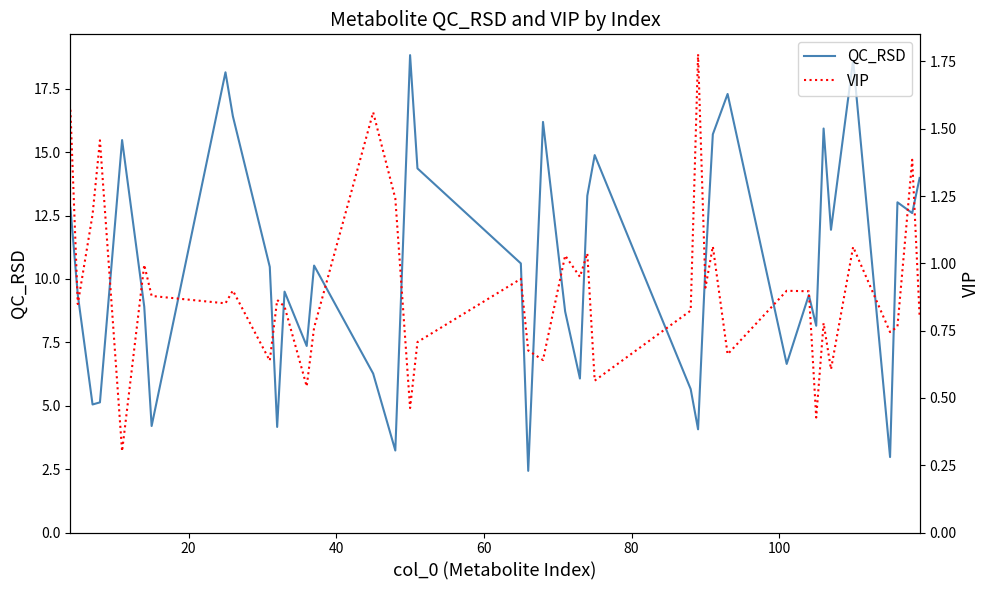

How many data points in QC_RSD are above 10?

21